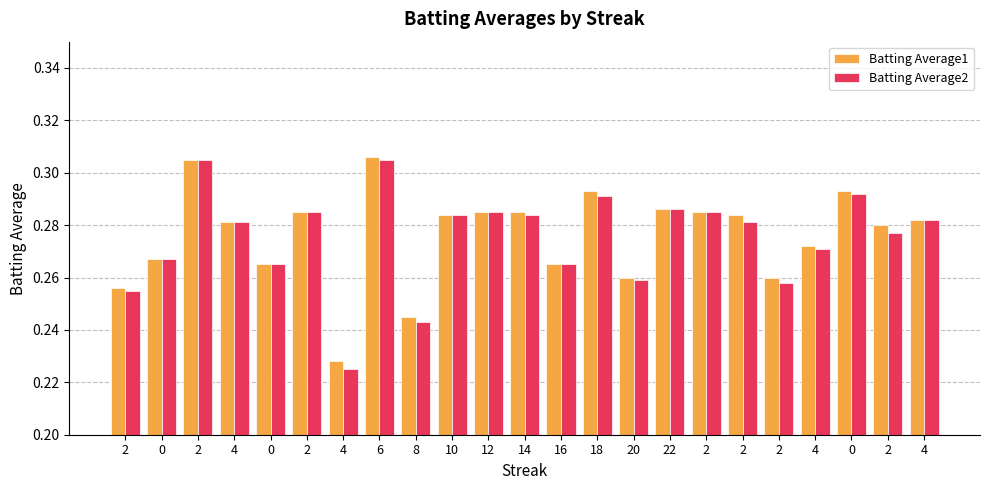

What is the average value of the Batting Average2 series?

0.3